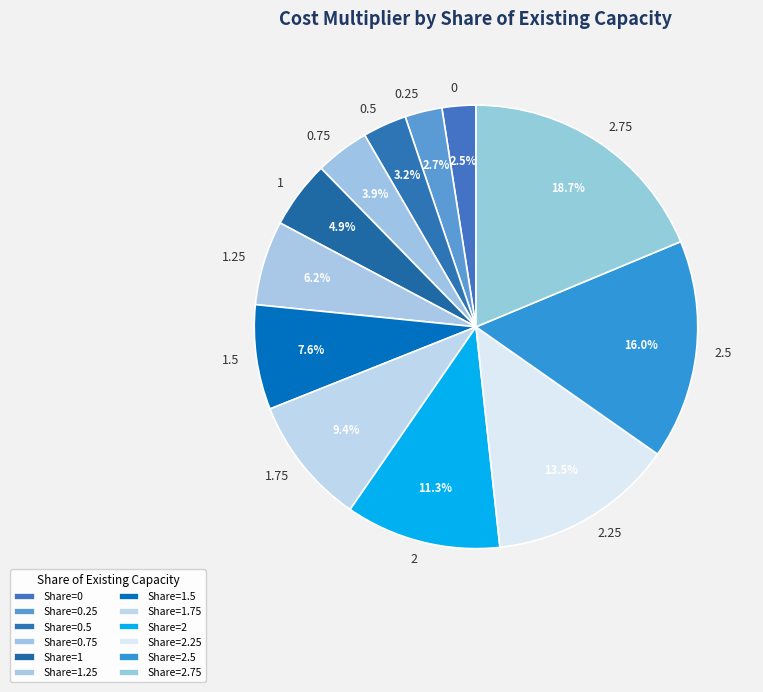

Do 1.25 and 2 together represent more than half of the pie?

No